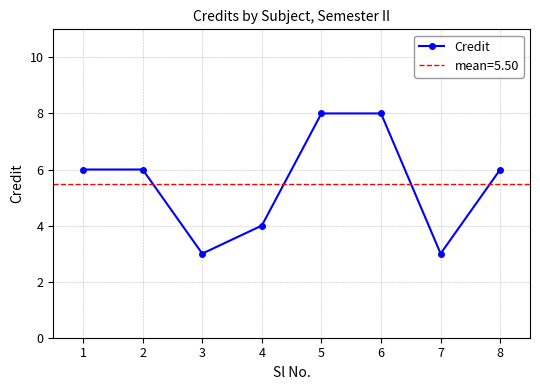

What is the smallest value displayed?

3